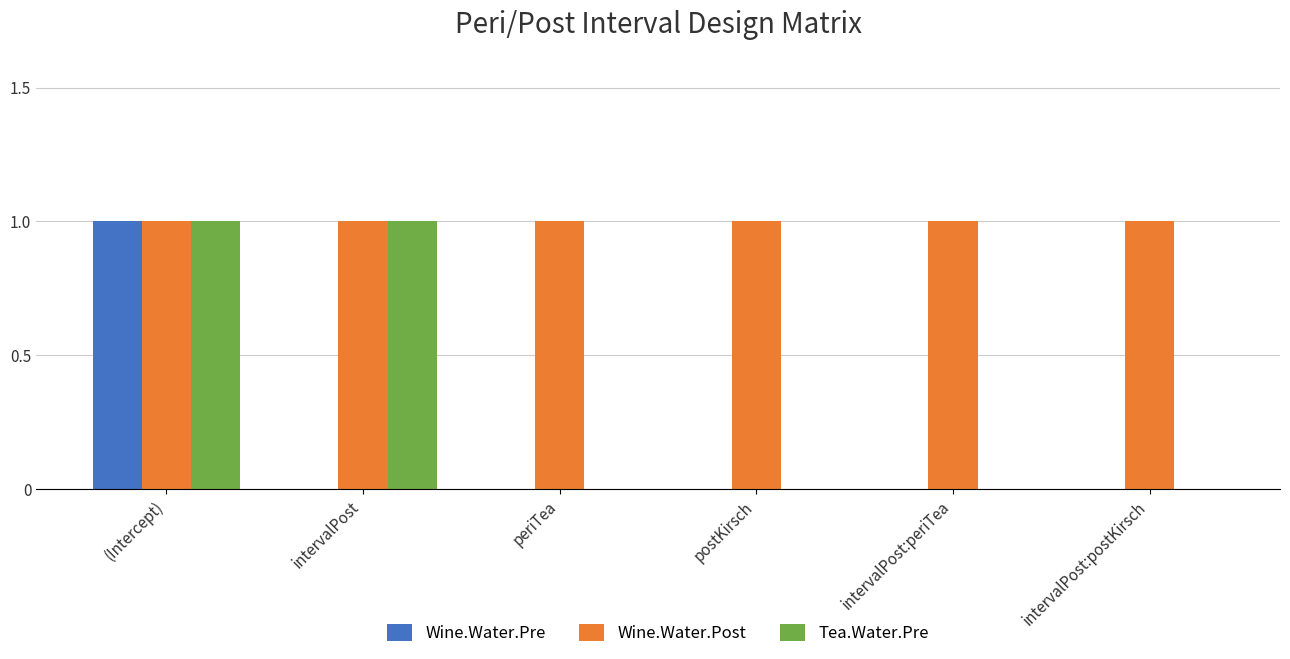

How many categories are shown in the chart?

6